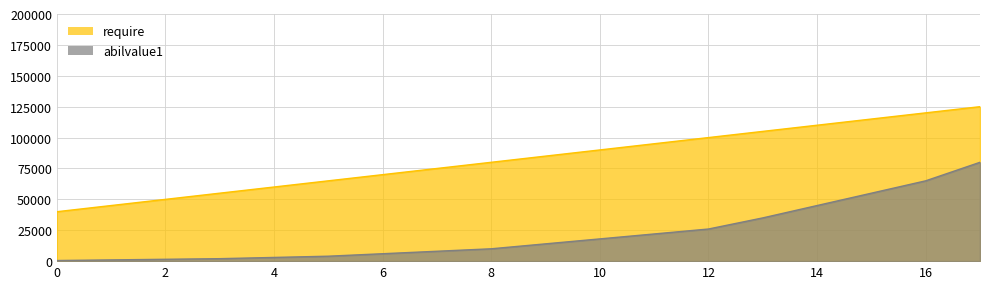

What are all the series names shown in the legend?

require, abilvalue1